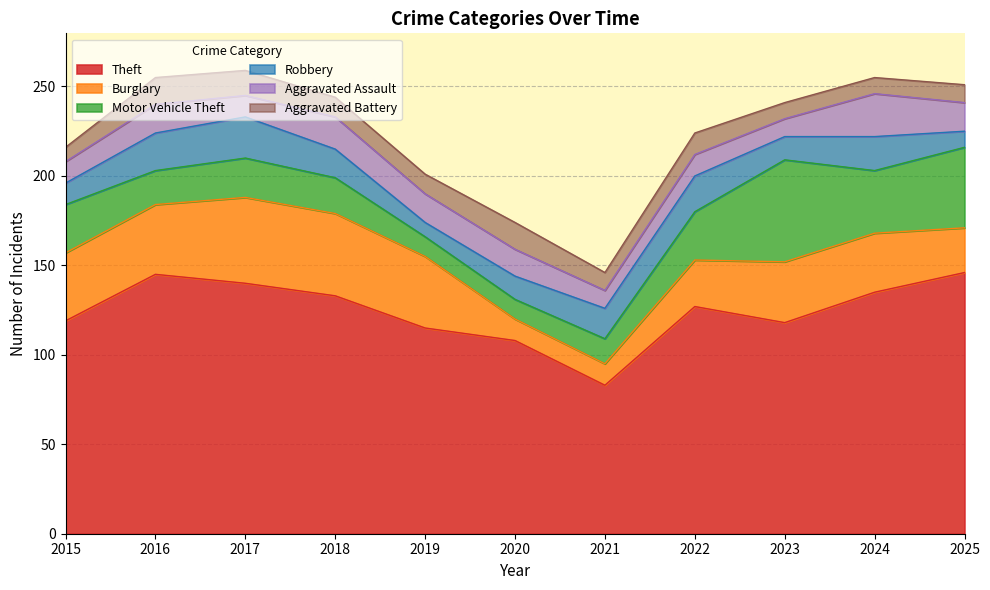

Reading left to right, what are all the values shown in this chart?

Theft: 119	145	140	133	115	108	83	127	118	135	146
Burglary: 38	39	48	46	40	12	12	26	34	33	25
Motor Vehicle Theft: 27	19	22	20	11	11	14	27	57	35	45
Robbery: 12	21	23	16	8	13	17	20	13	19	9
Aggravated Assault: 12	16	12	18	16	15	10	12	10	24	16
Aggravated Battery: 8	15	14	11	11	15	10	12	9	9	10